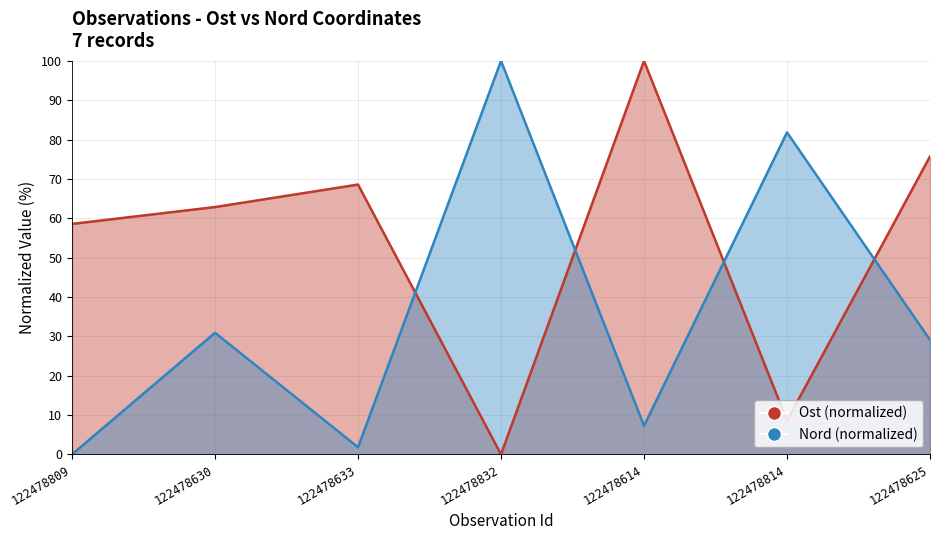

True or false: Ost has more than 2 points higher than both neighbors.

False